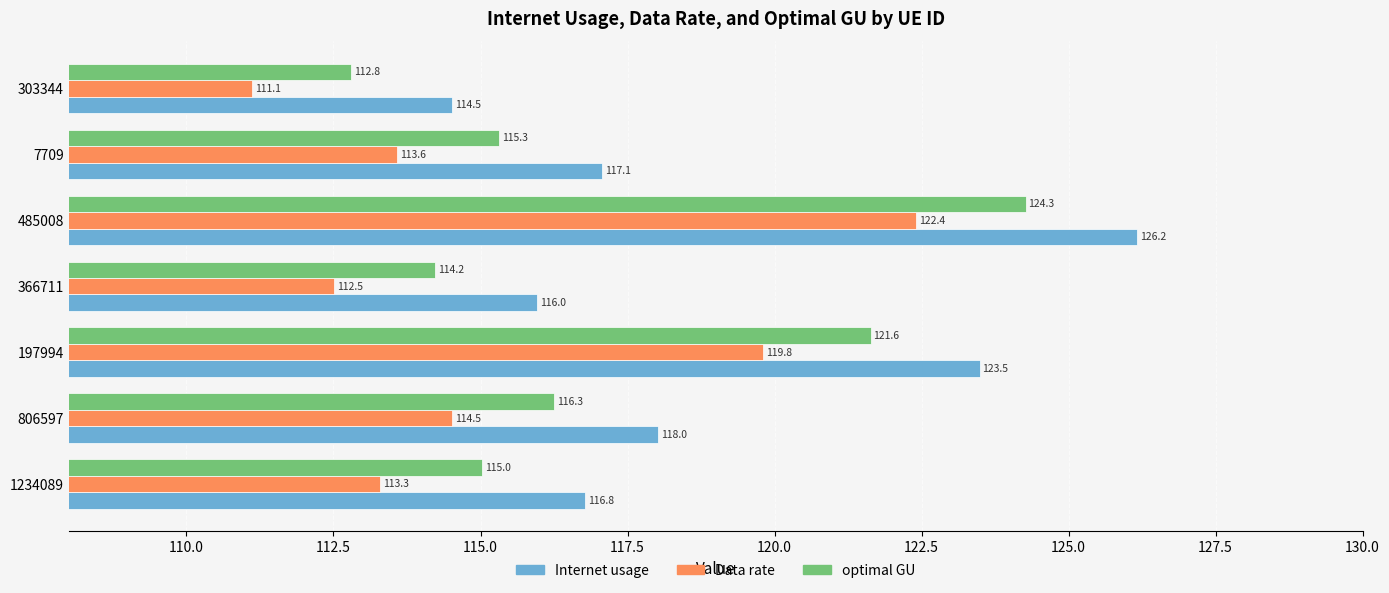

How many data points in Internet usage are less than 117?

3